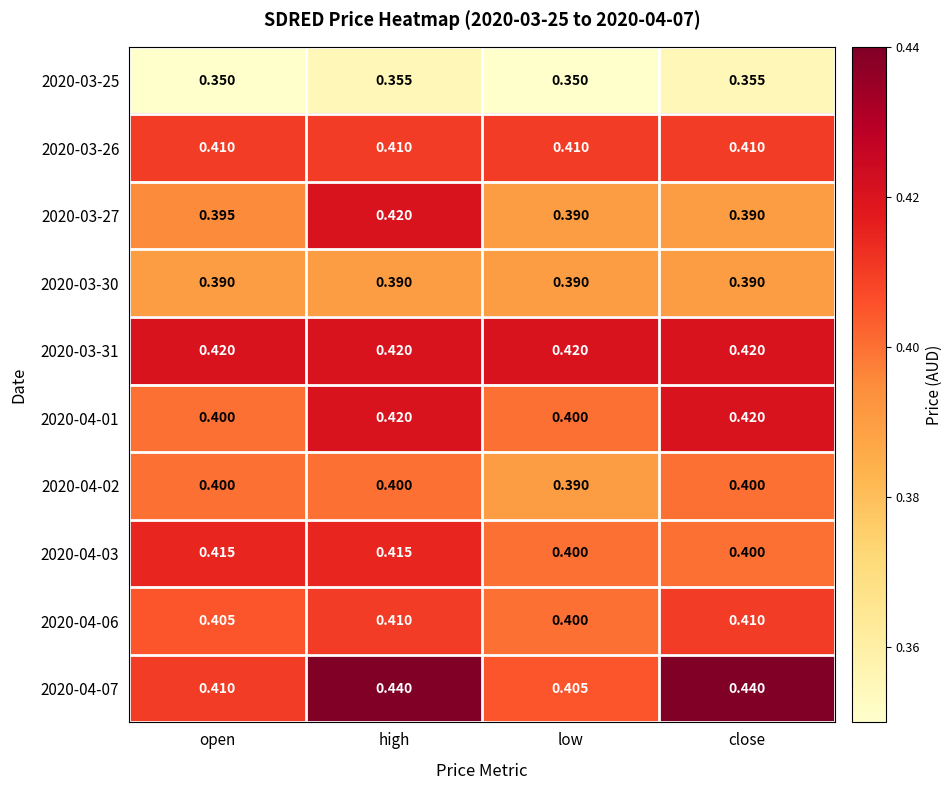

At which category is the sum across all series the highest?

high